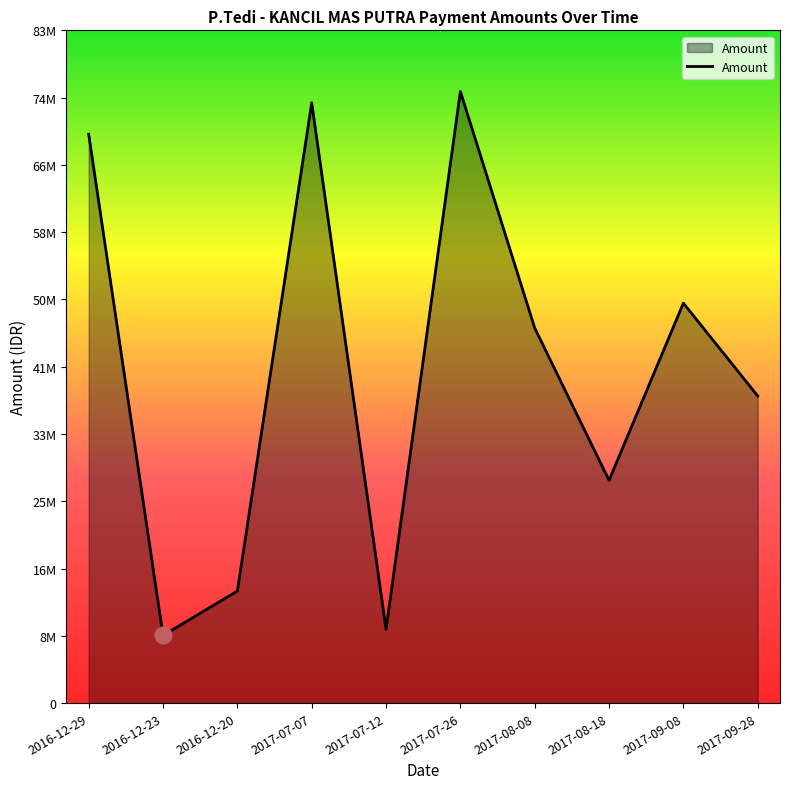

Is this an area chart (filled region under the line)?

Yes